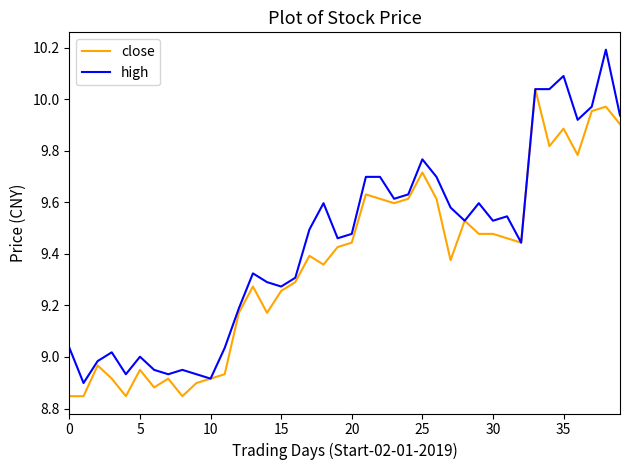

What is the greatest value displayed?

10.2